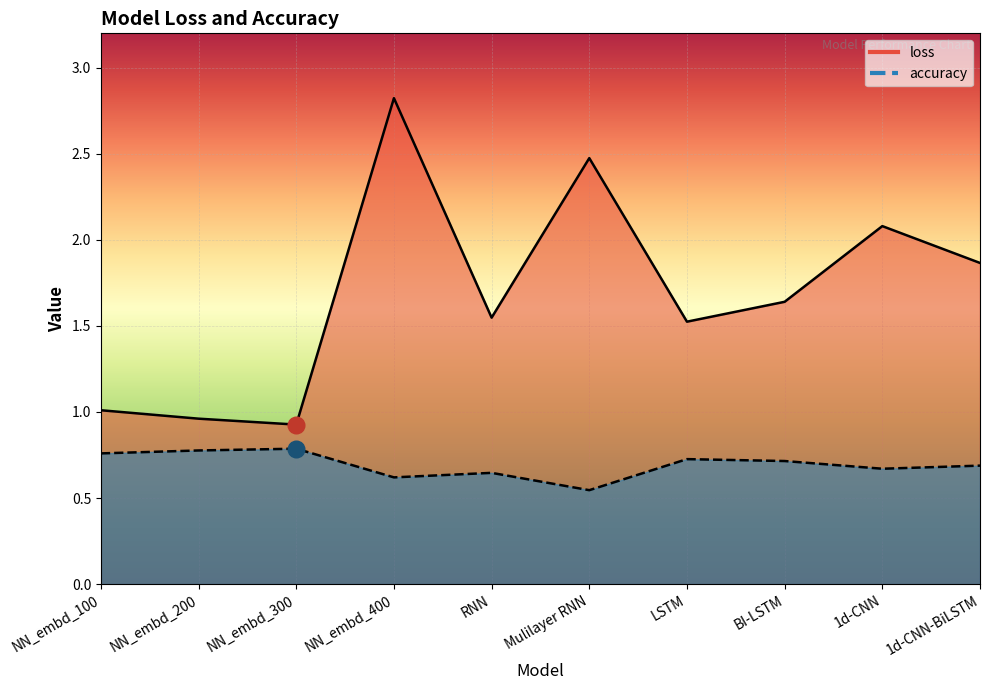

Which category has the highest value in the loss series?

NN_embd_400